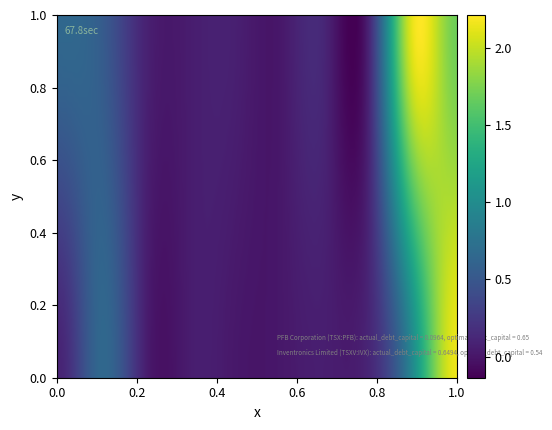

How many series are shown in this chart?

2